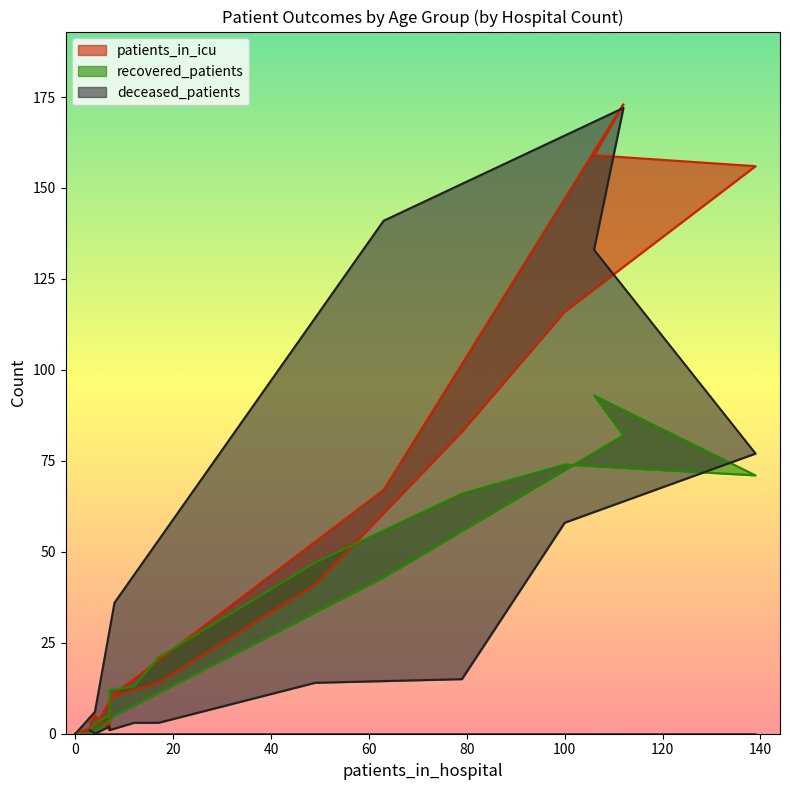

How many categories are shown in the chart?

16